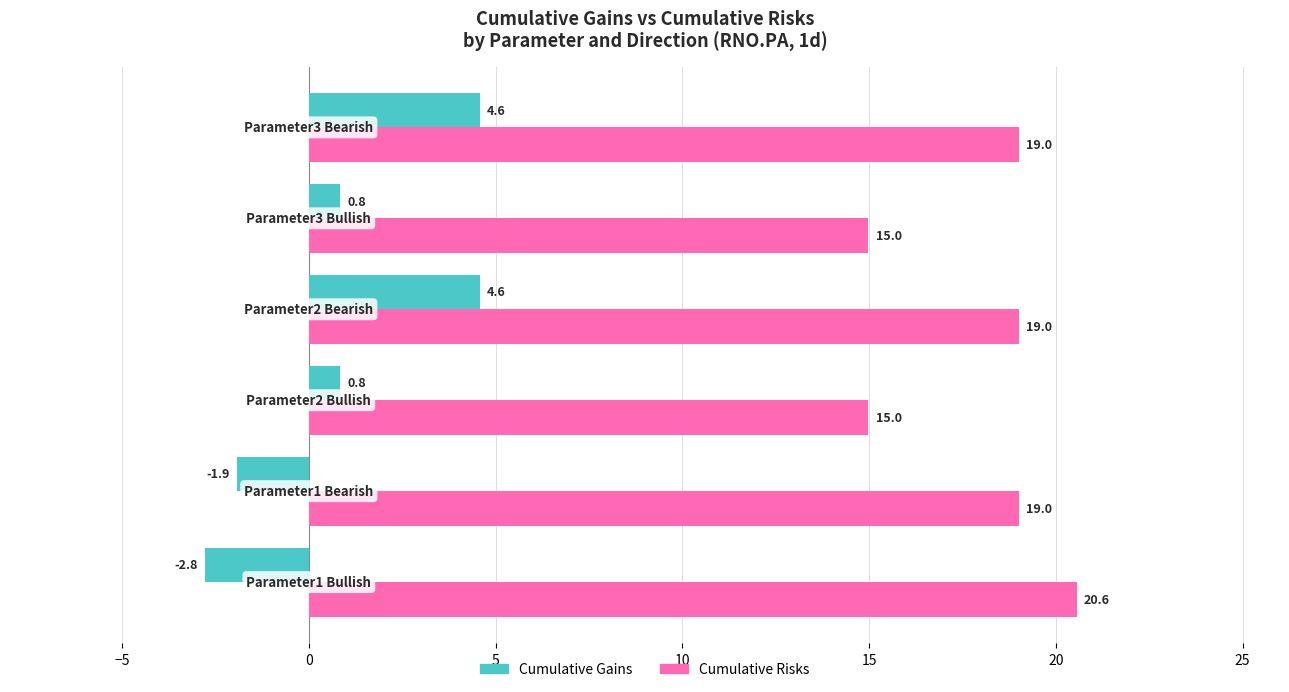

What is the average value of the Cumulative Gains series?

1.0